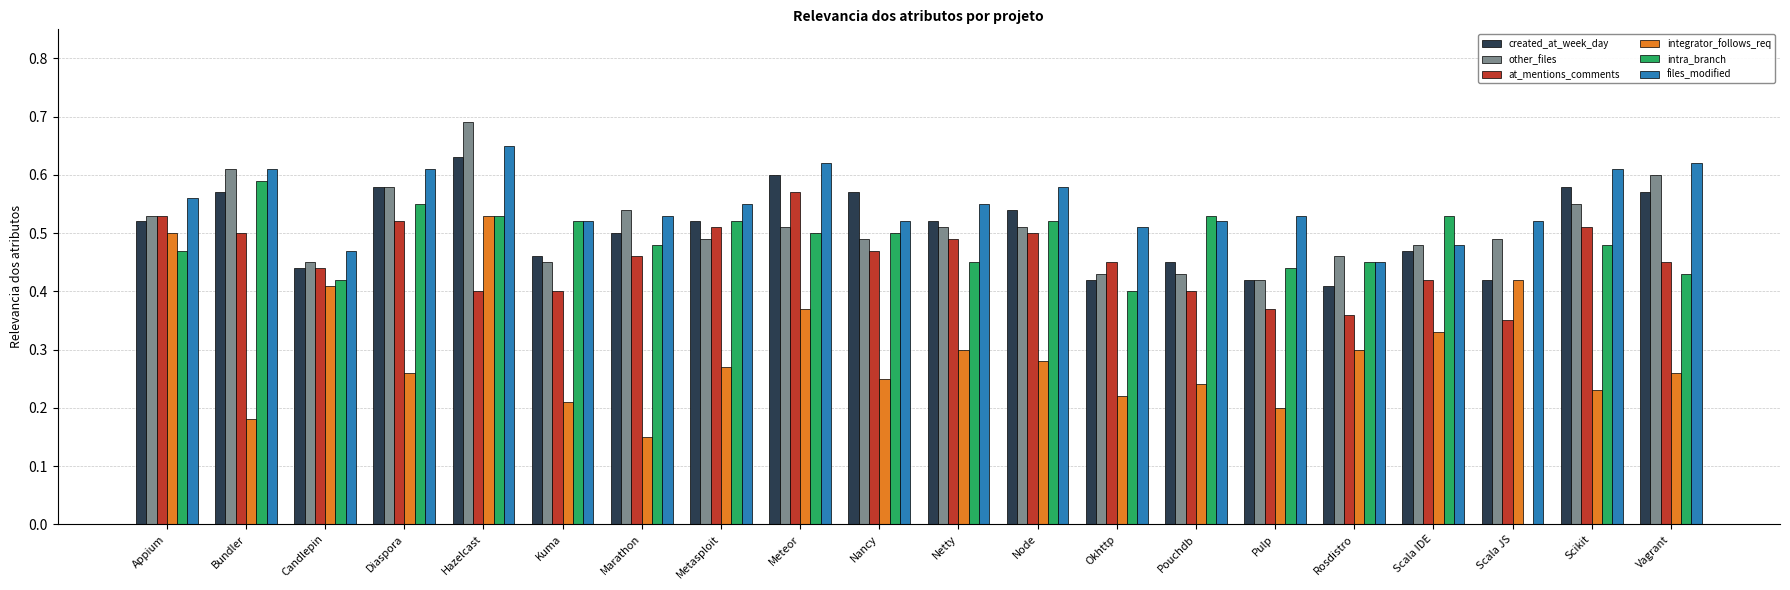

At which category is the sum across all series the highest?

Hazelcast